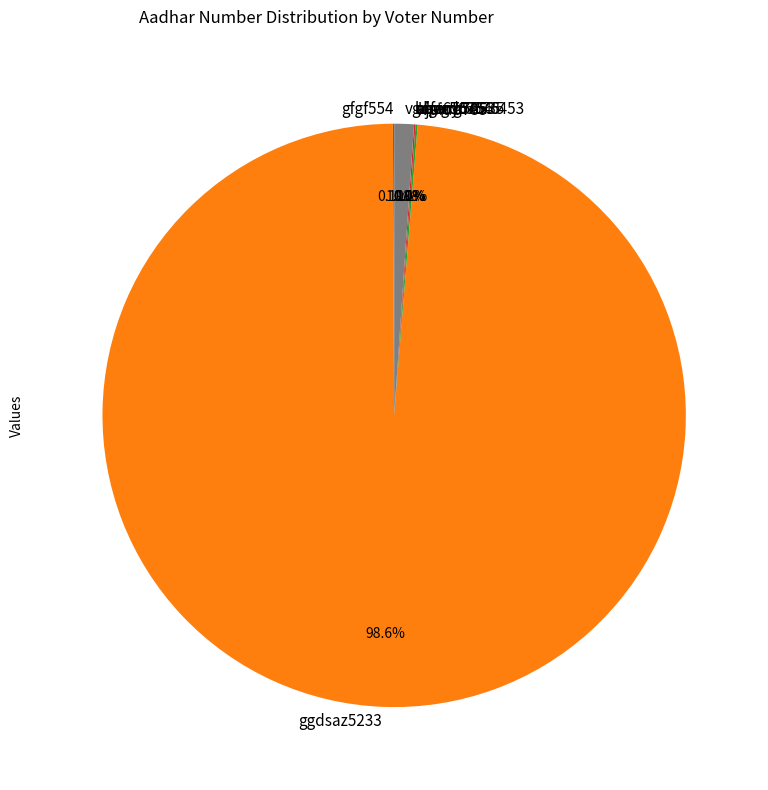

What portion of the pie excludes vgdfer567645?

98.9%